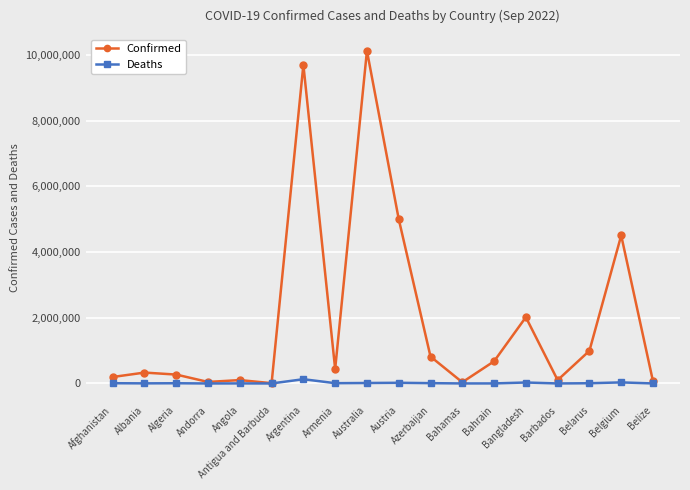

What is the maximum value shown in the chart?

10124671